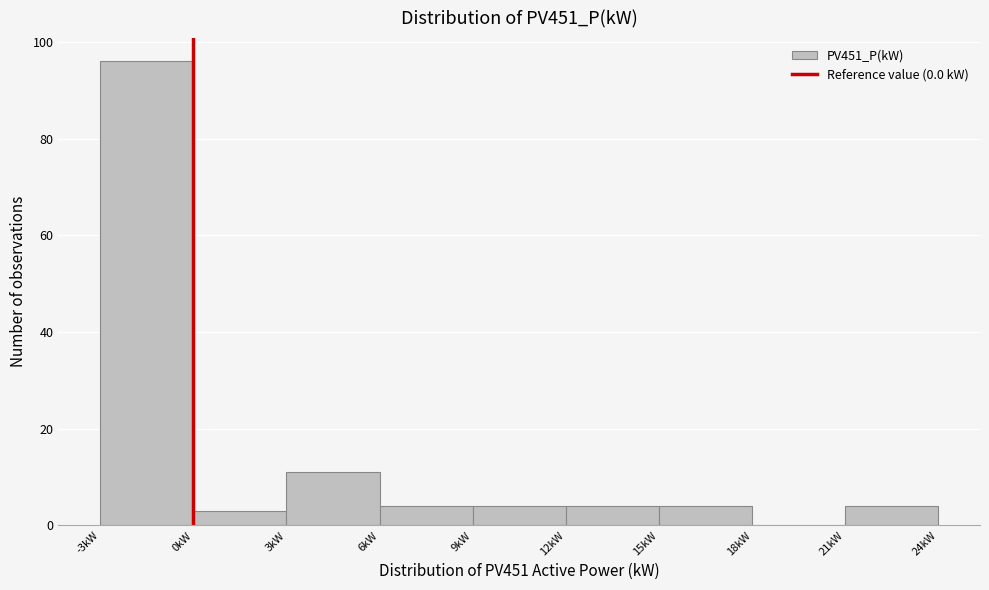

Reading left to right, transcribe this chart: for each bar, give the range it covers on the x-axis and its height. The values are not printed on the chart, so give them approximately, as read against the axis.

-3 to 0: 96
0 to 3: 4
3 to 6: 12
6 to 9: 4
9 to 12: 4
12 to 15: 4
15 to 18: 4
18 to 21: 0
21 to 24: 4